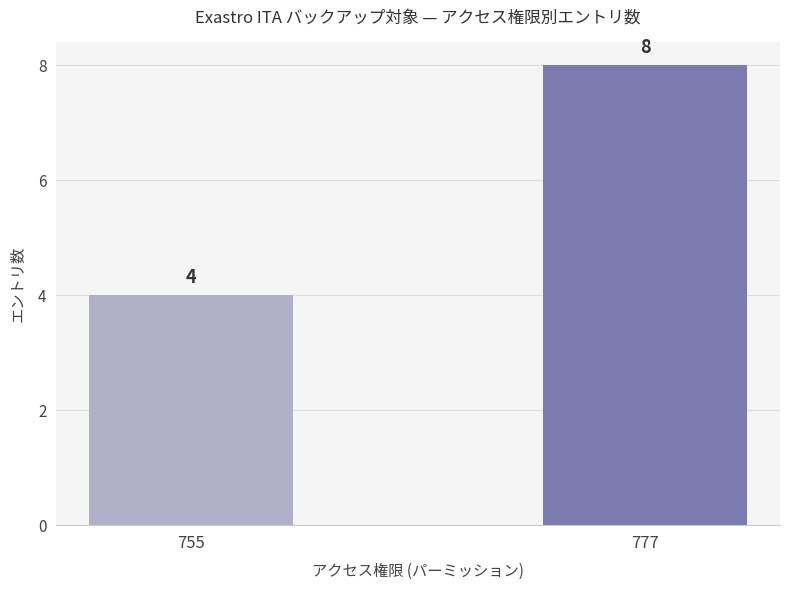

What is the ratio of the value at 777 to the value at 755?

2.0